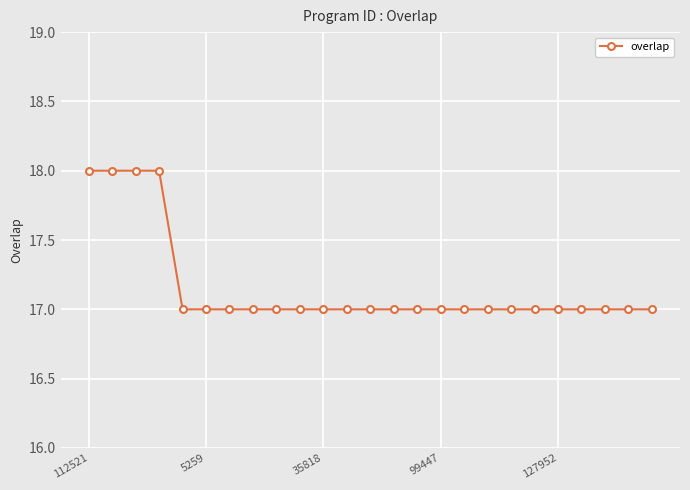

Reading left to right, list all the values displayed in this chart.

18	18	18	18	17	17	17	17	17	17	17	17	17	17	17	17	17	17	17	17	17	17	17	17	17